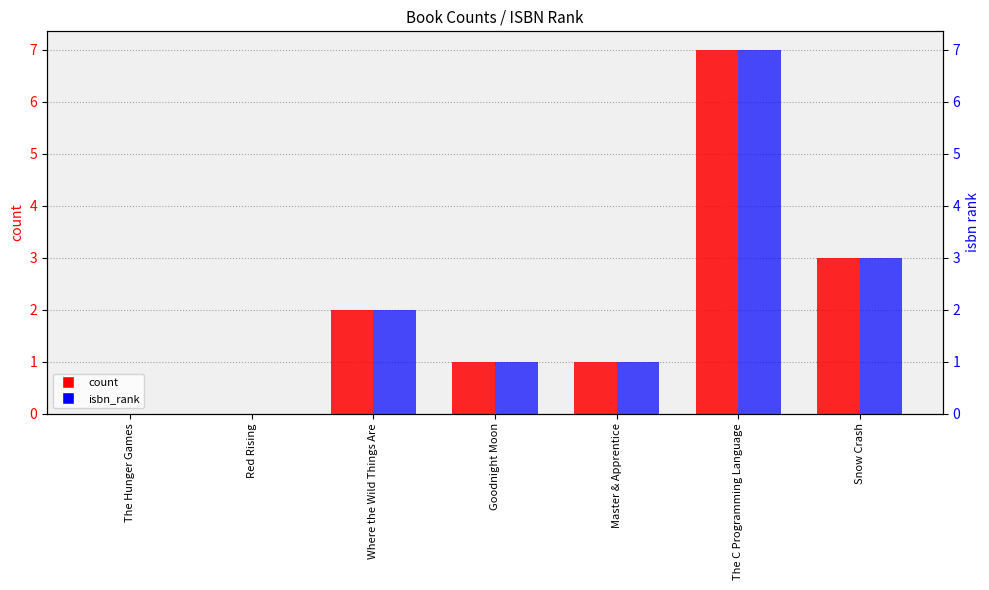

Is the value of isbn_rank at Master & Apprentice greater than the value of count at The Hunger Games?

Yes